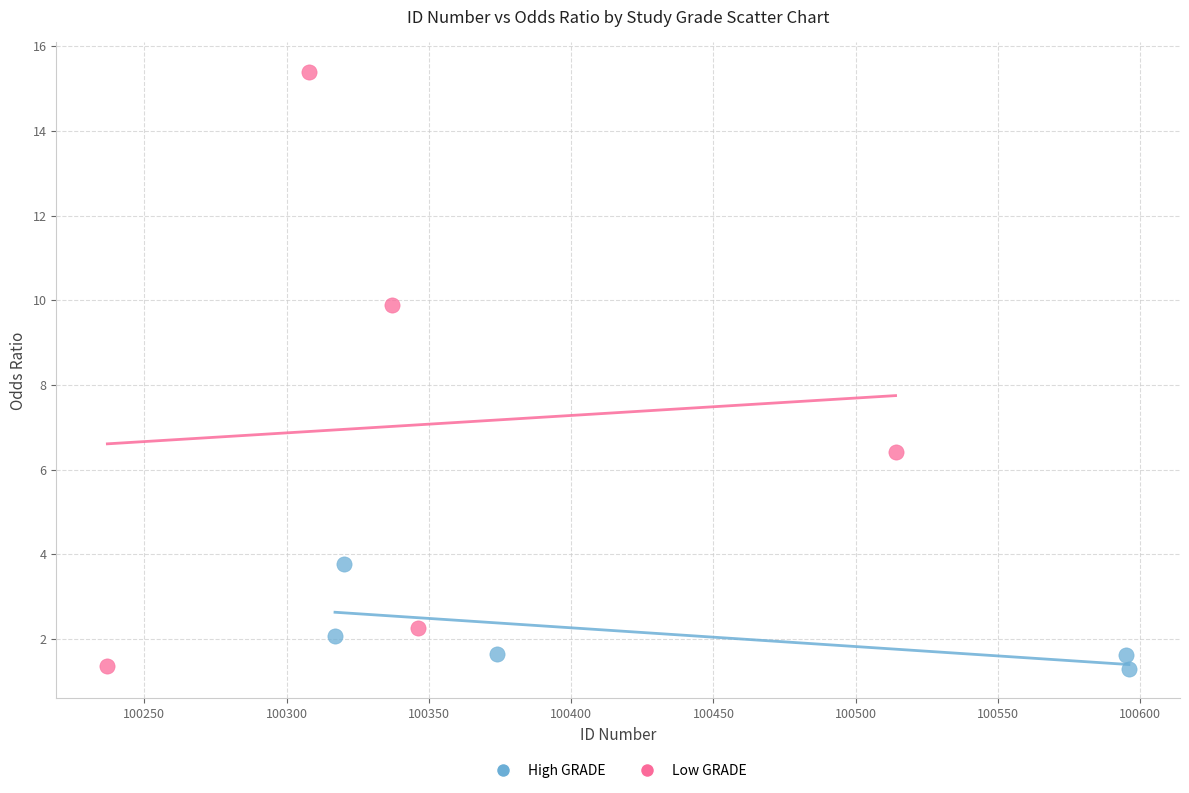

Which series has the largest Y range (max minus min)?

Low GRADE